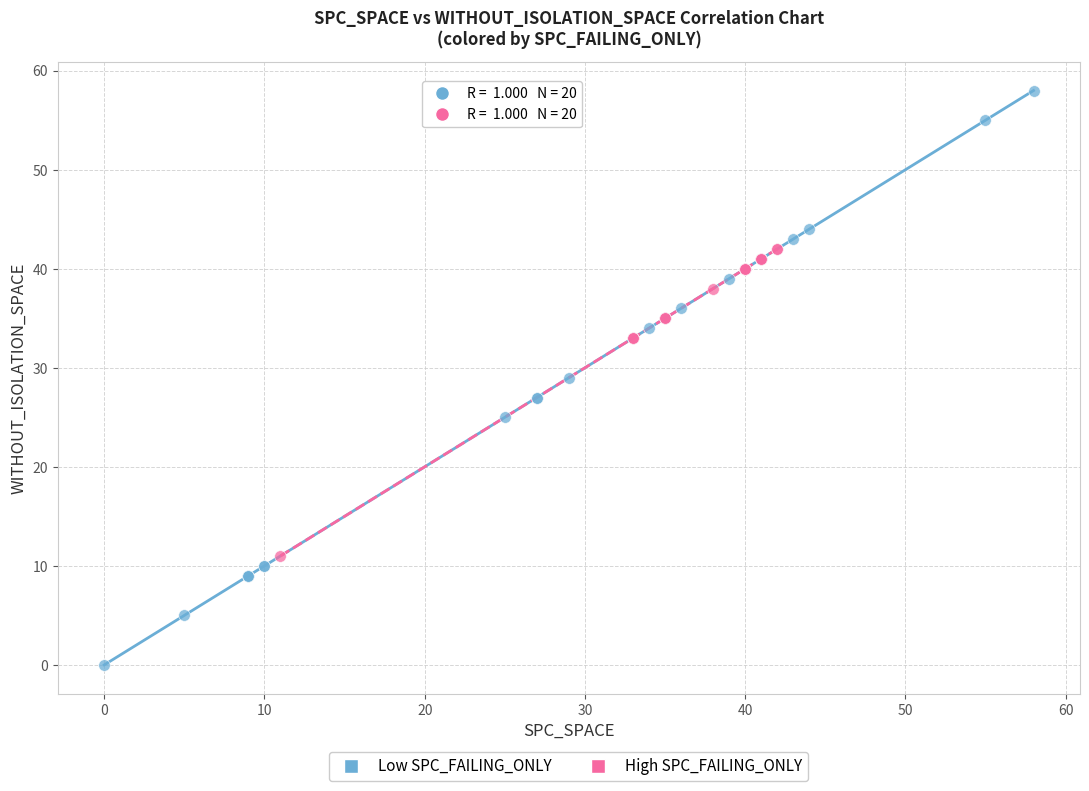

Which series reaches the maximum Y coordinate?

Low SPC_FAILING_ONLY